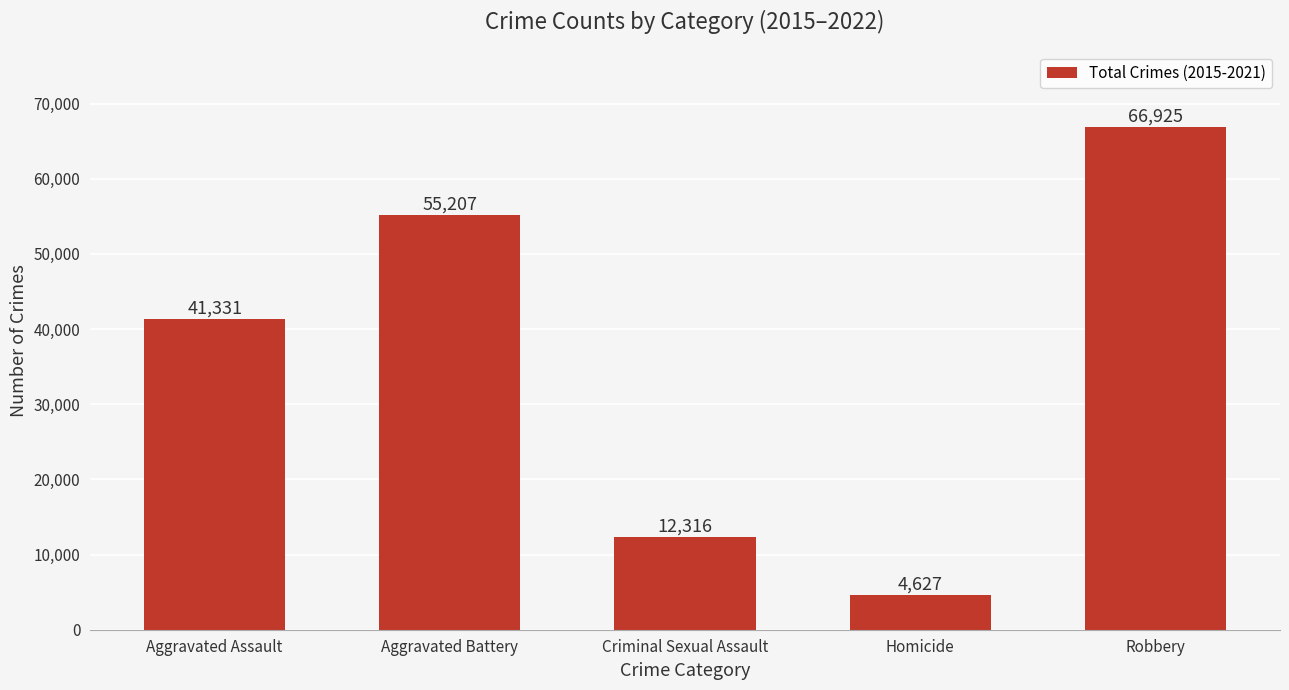

True or false: the data shows 97811 at Aggravated Battery.

False